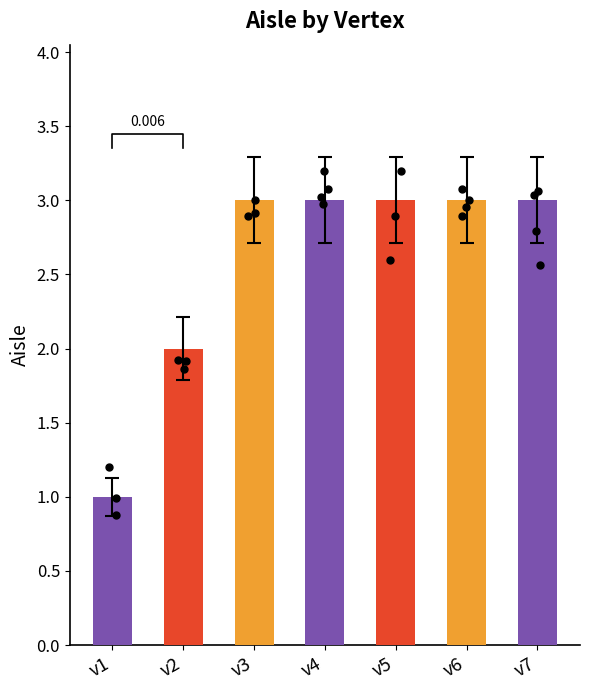

What is the change in value from v1 to v3?

+2